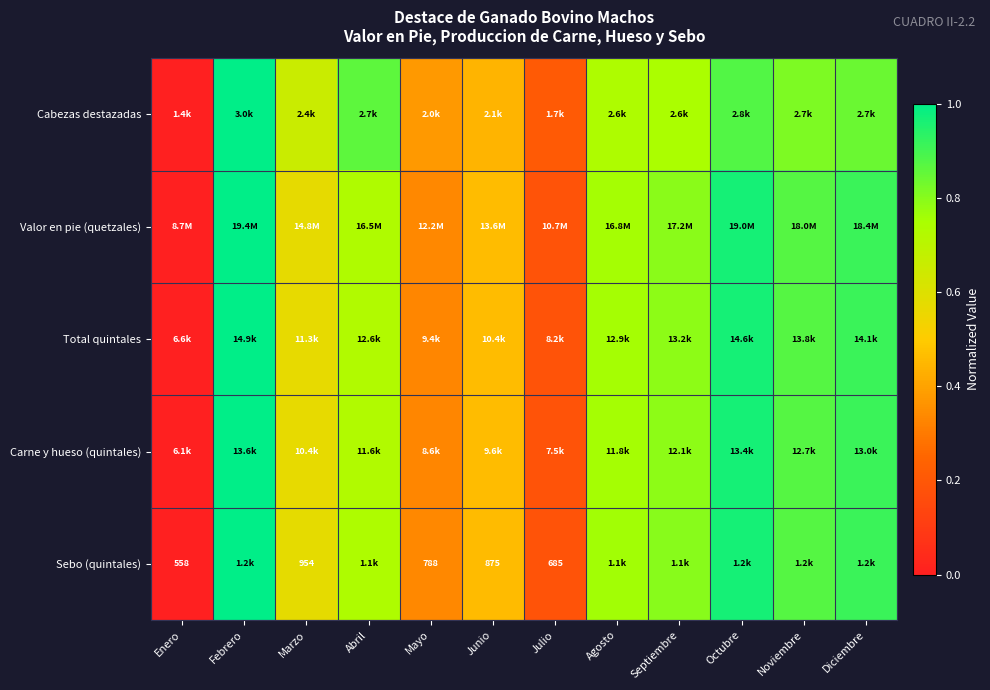

Is the value of Valor en pie (quetzales) at Noviembre greater than the value of Total quintales at Febrero?

No